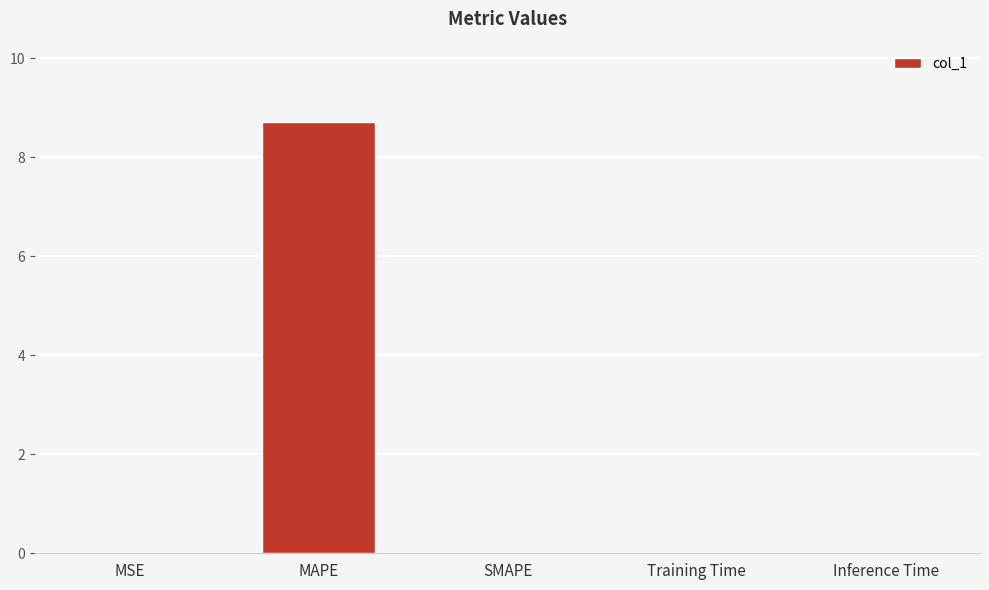

Count the number of categories in the chart.

5